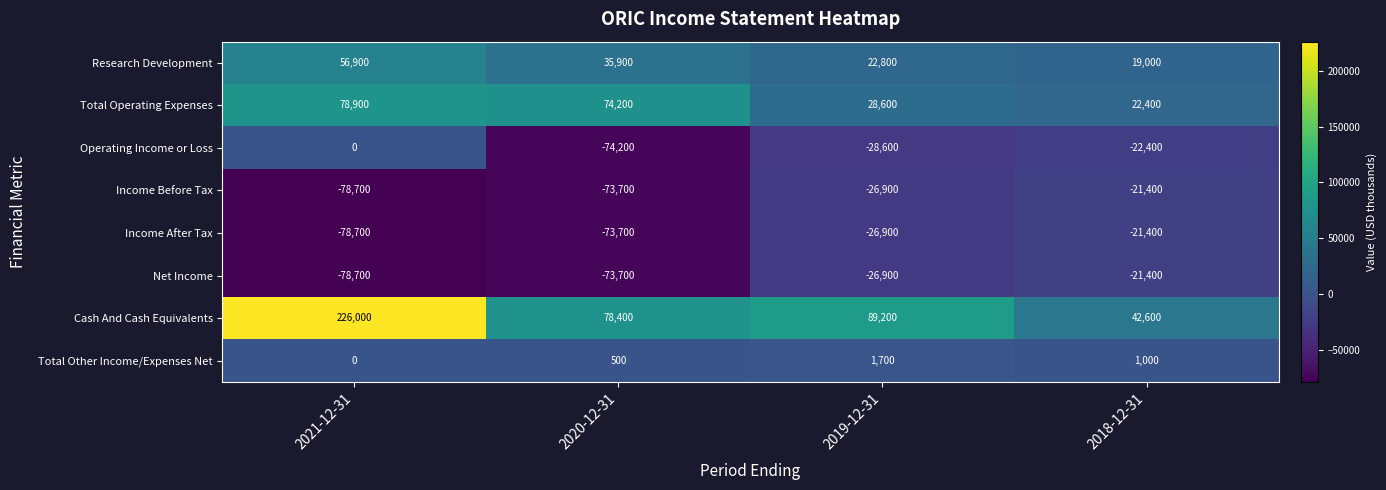

What is the average value of the Research Development series?

33650